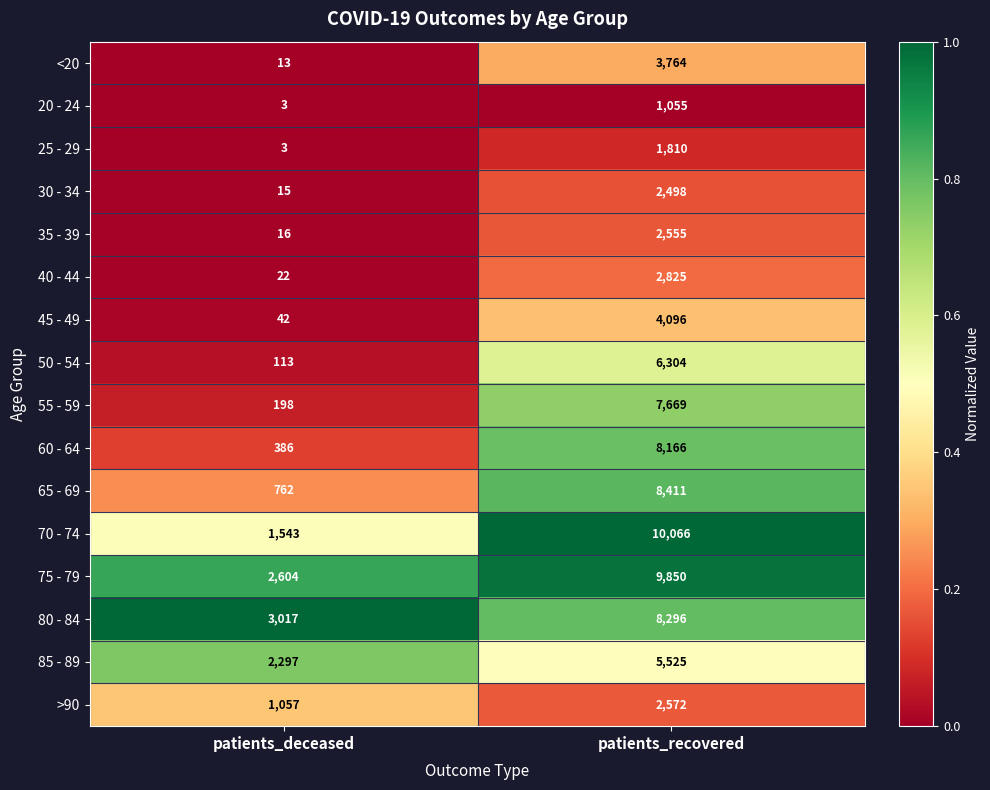

Which series has the largest total across all categories?

75 - 79